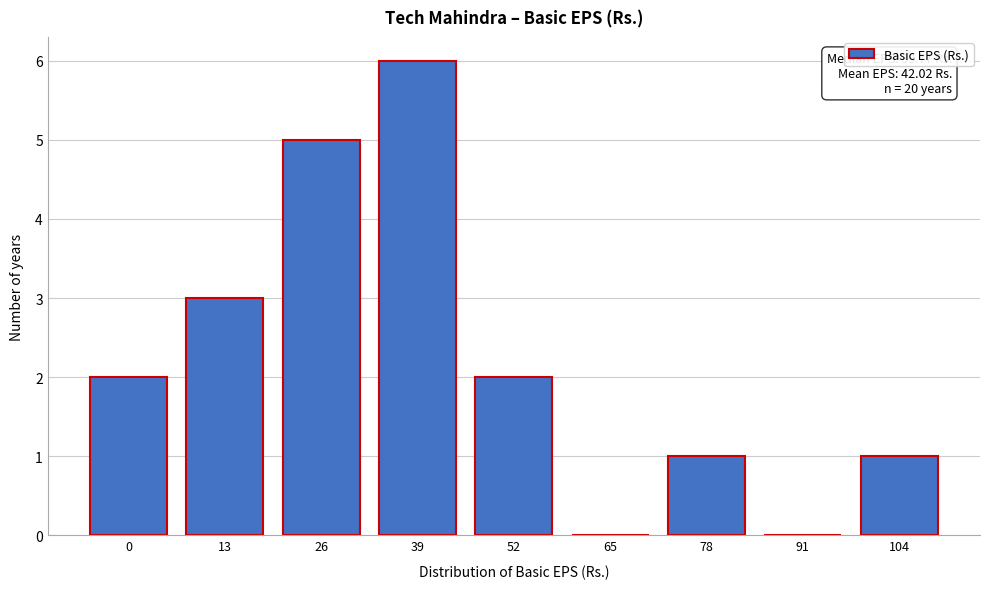

Reading left to right, list all the values displayed in this chart.

0=2	13=3	26=5	39=6	52=2	65=0	78=1	91=0	104=1